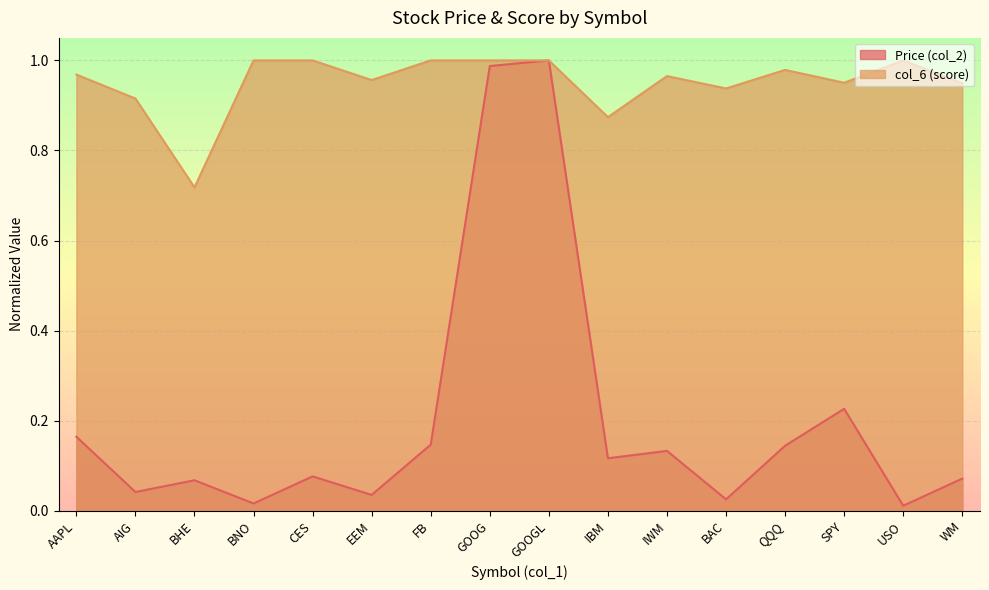

True or false: col_6 (score) and Price (col_2) cross at least once.

False